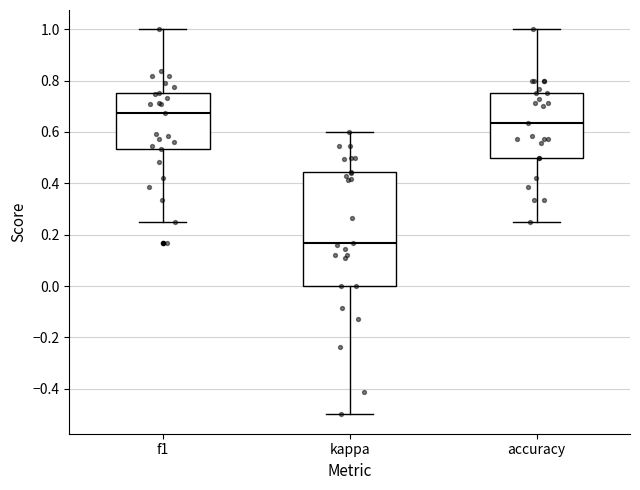

Where does the upper whisker of the box for accuracy end on the y-axis? The values are not printed on the chart, so give them approximately, as read against the axis.

1.00